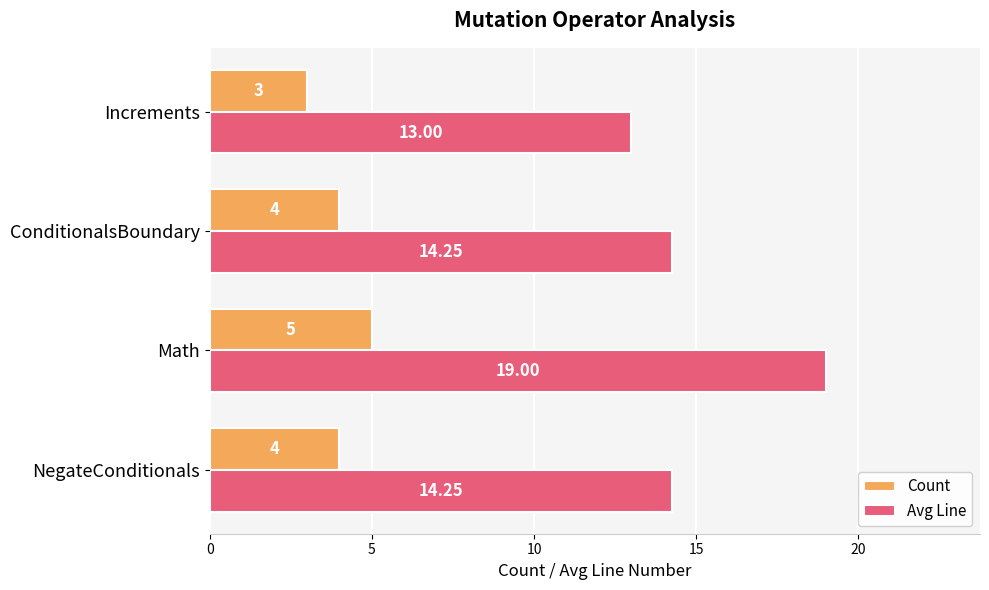

What is the total value across all series at Math?

24.0